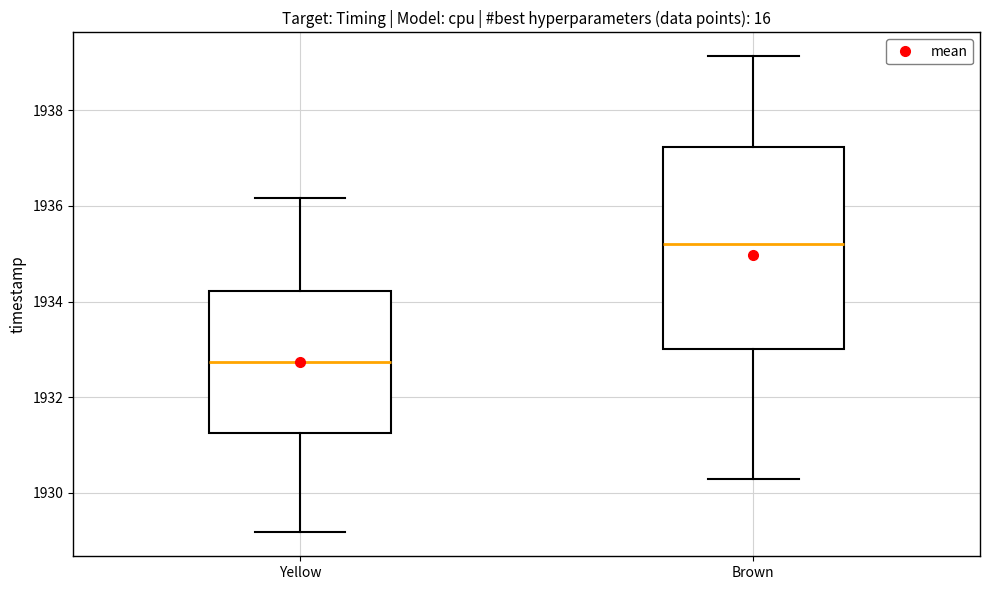

Comparing the boxes themselves (not the whiskers), which one is the tallest?

Brown